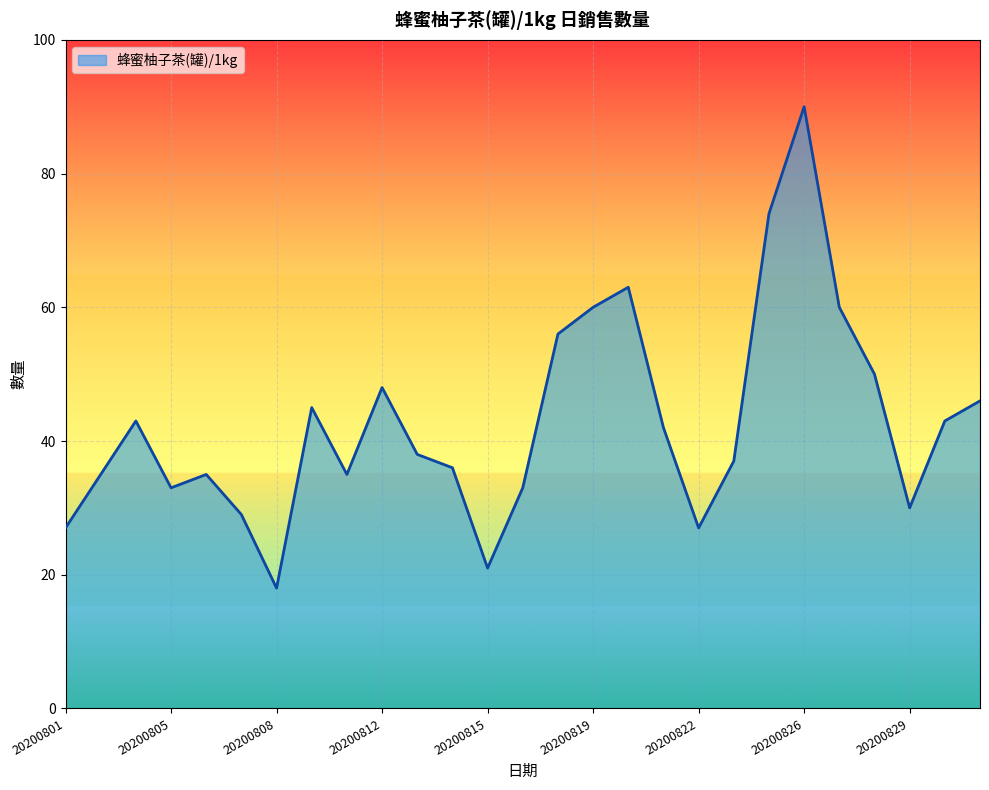

What is the maximum value shown in the chart?

90